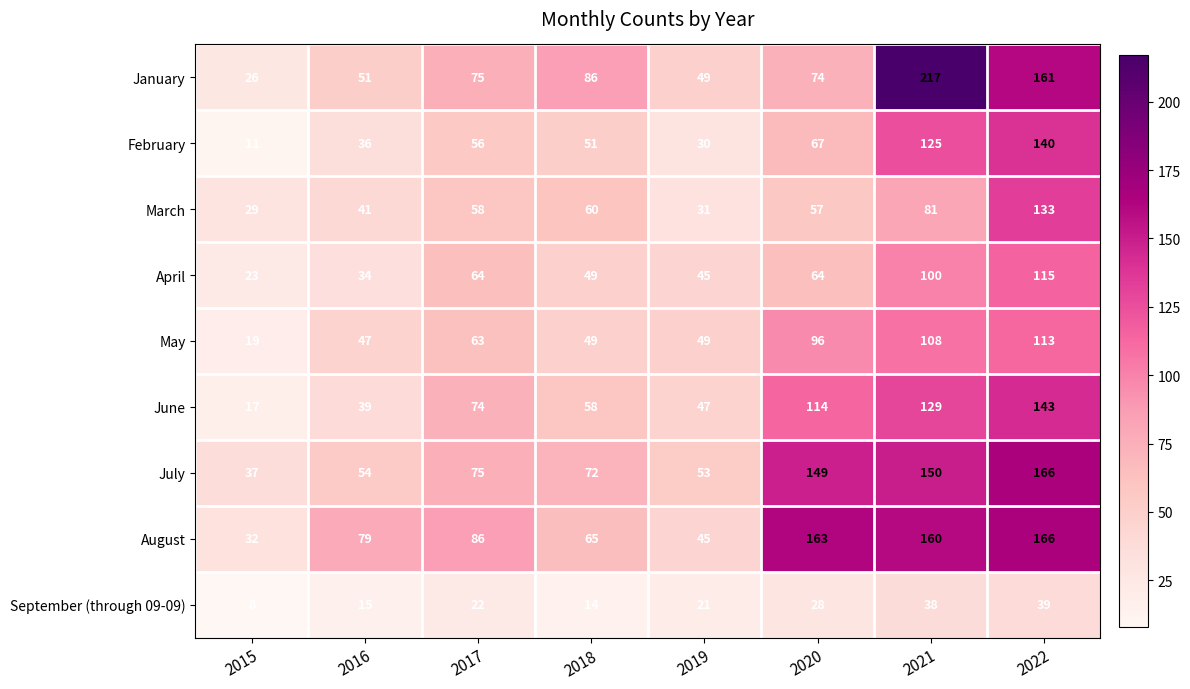

At 2016, list the series in order from largest to smallest.

August, July, January, May, March, June, February, April, September (through 09-09)